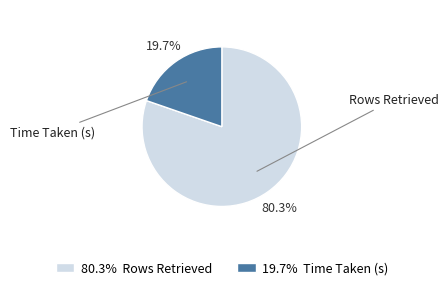

What is the majority slice?

Rows Retrieved